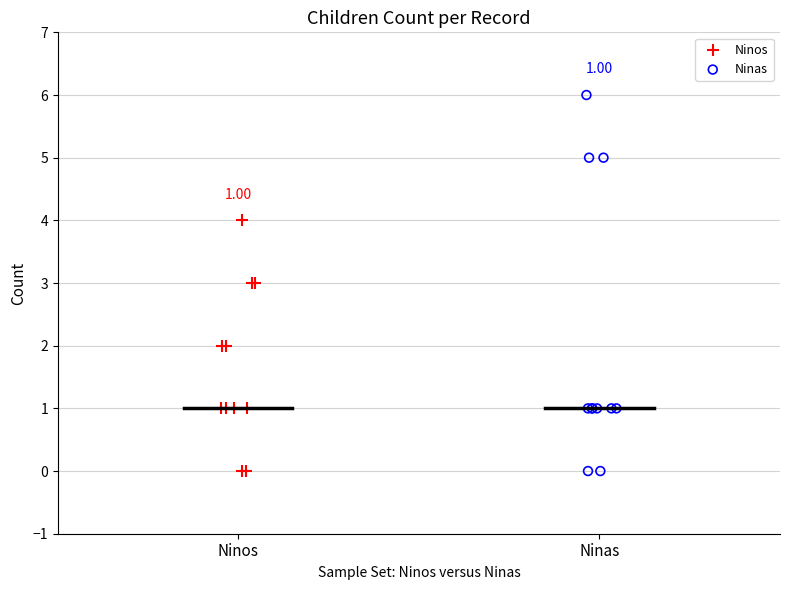

Which series contains the highest Y value?

Ninas